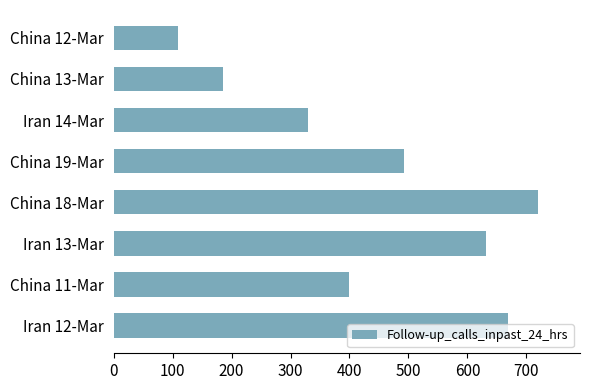

List the labels in order of value, smallest first.

China 12-Mar, China 13-Mar, Iran 14-Mar, China 11-Mar, China 19-Mar, Iran 13-Mar, Iran 12-Mar, China 18-Mar